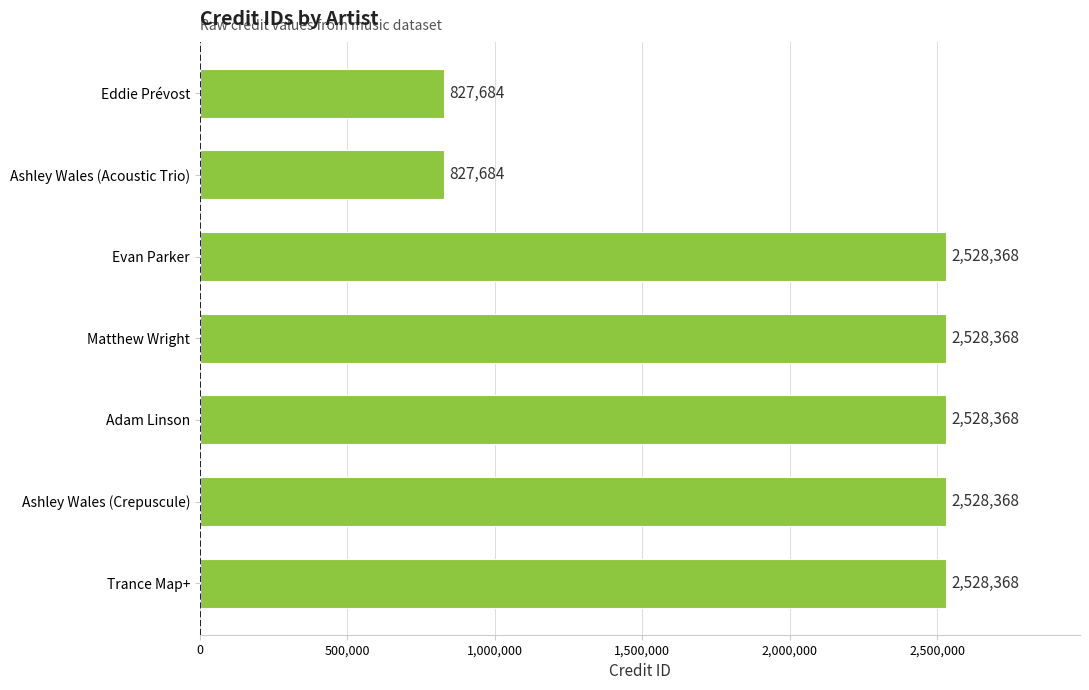

The value at Evan Parker is 1284604. True or false?

False